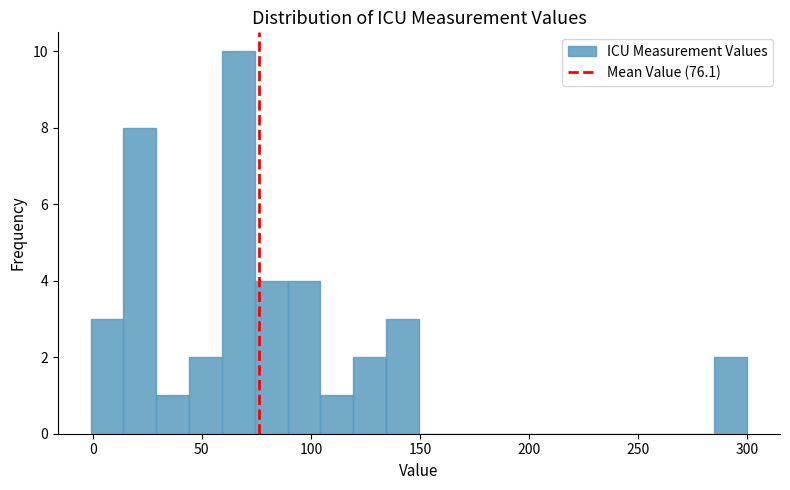

Around what value on the x-axis is the tallest bar? Give the approximate position of its centre, as read against the axis.

65